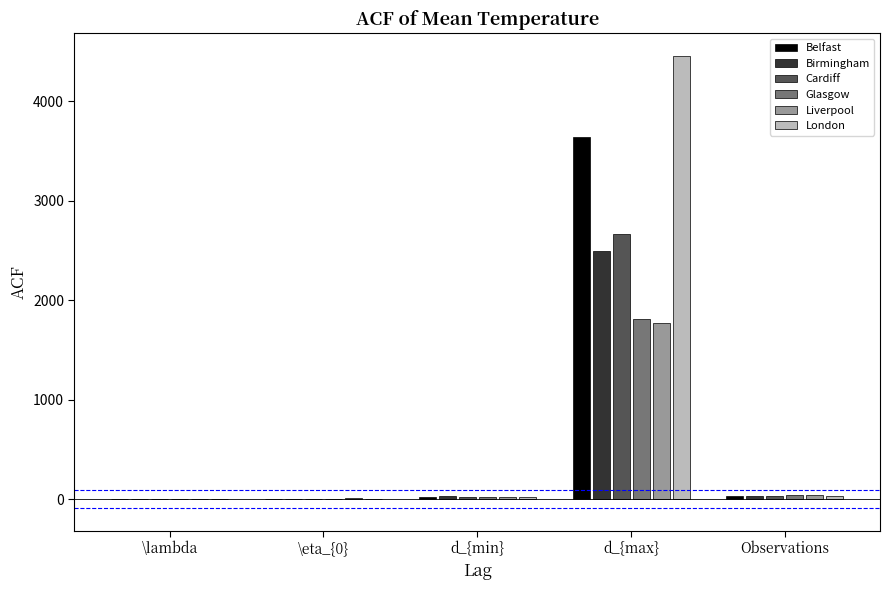

What is the total value across all series at d_{max}?

16856.6